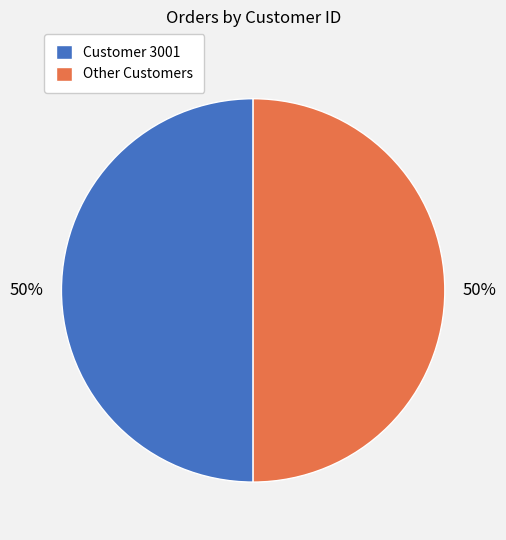

How many slices are in this pie chart?

2